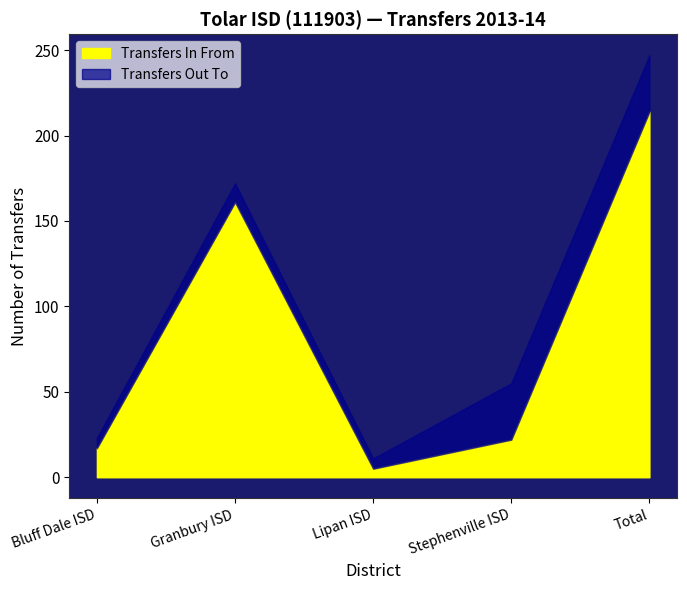

The value of Transfers Out To at Bluff Dale ISD is 6. True or false?

True